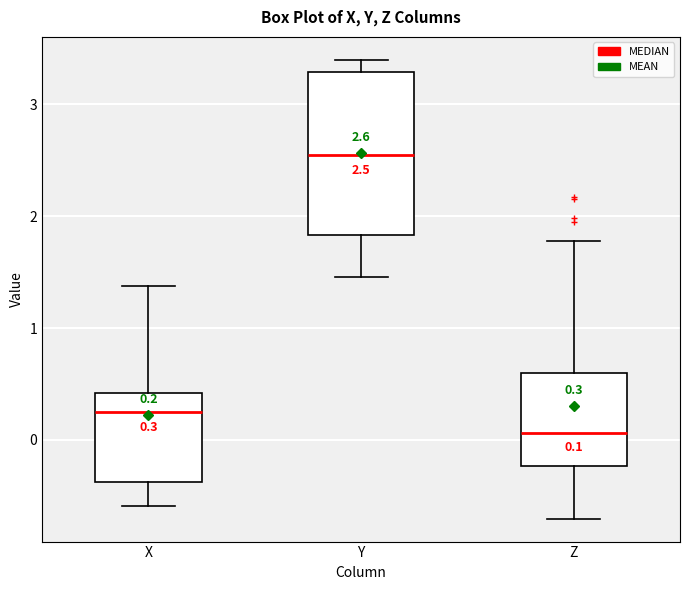

Which box's median line is the highest?

Y